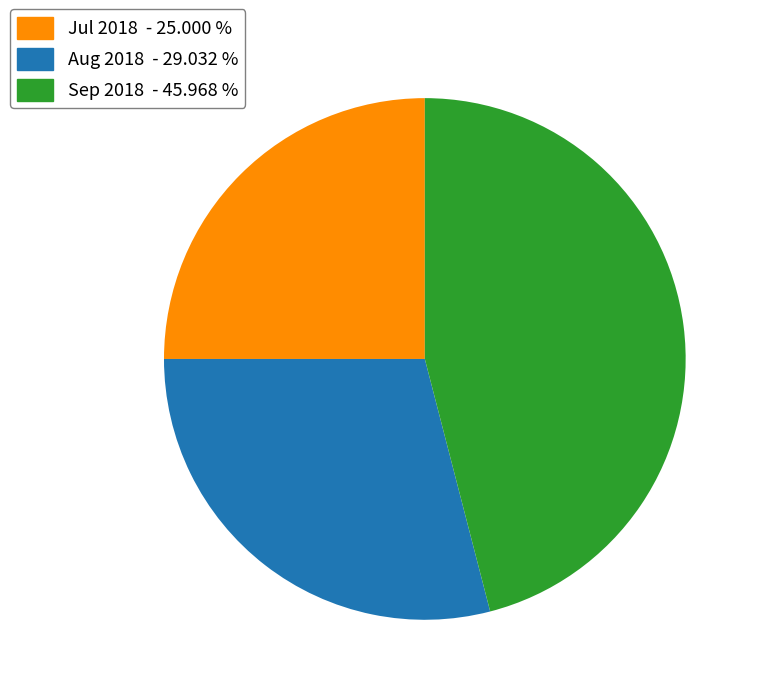

Does any single category account for the majority?

No